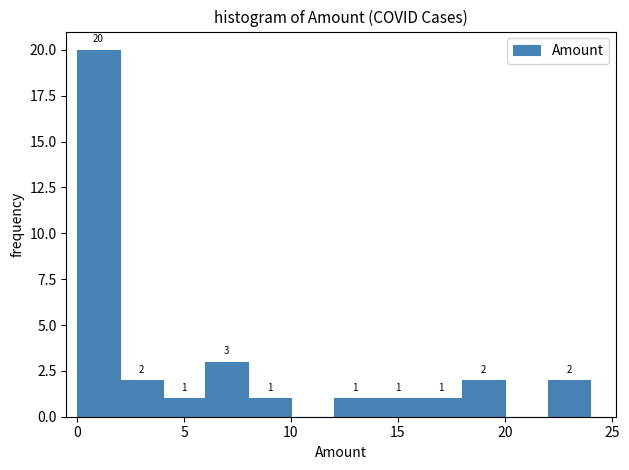

Over which range of the x-axis is the bar tallest?

0 to 2